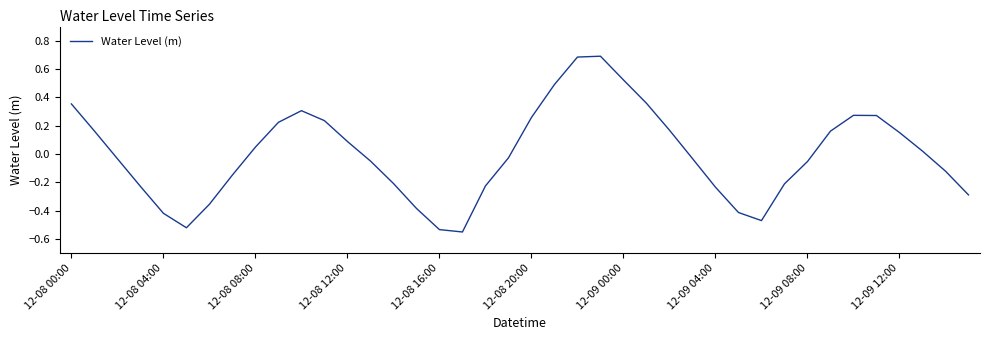

Does the chart display data point markers on the line(s)?

No